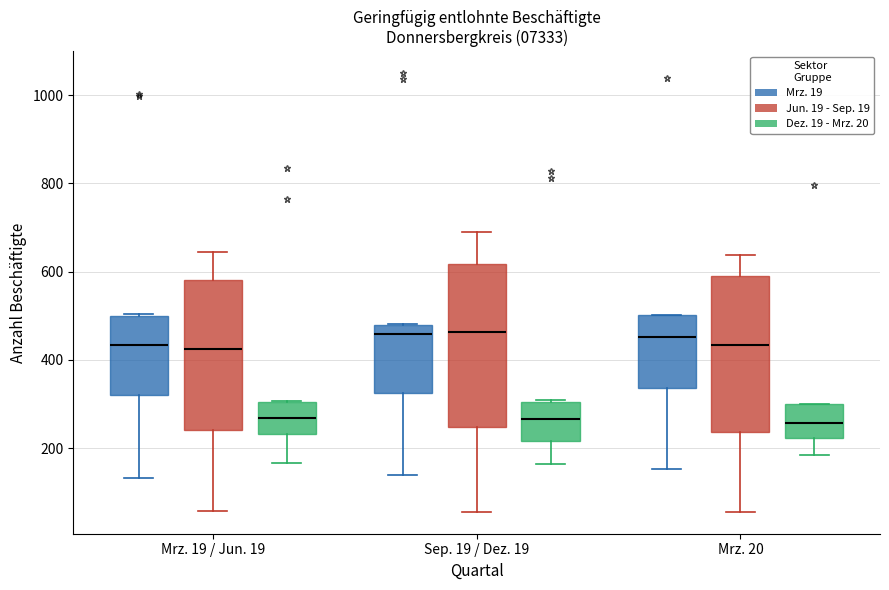

Where does the median line of the box for Mrz. 20 (Jun. 19 - Sep. 19) sit on the y-axis? The values are not printed on the chart, so give them approximately, as read against the axis.

440